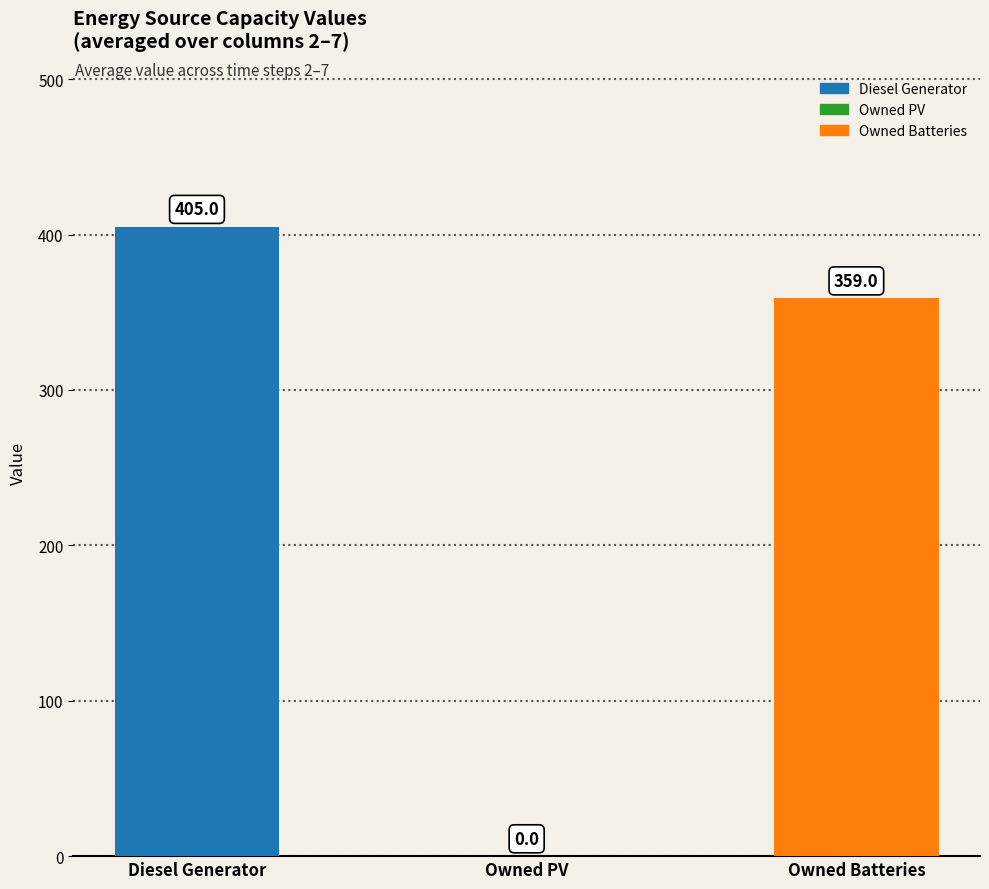

Which category has the highest value across all series?

Diesel Generator